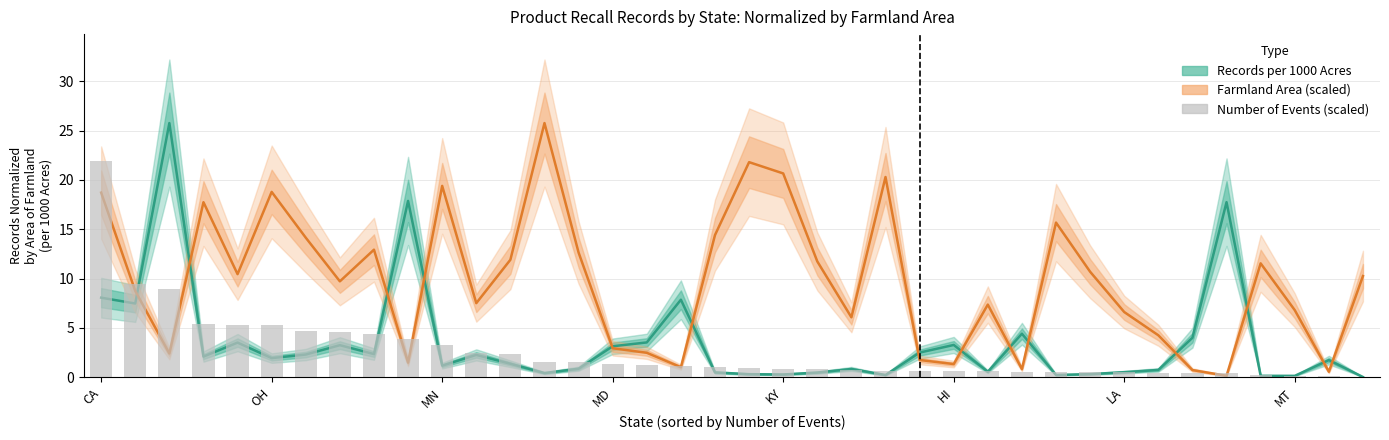

What is the value of the Records per 1000 Acres bar at the 37th from the left?

1.7